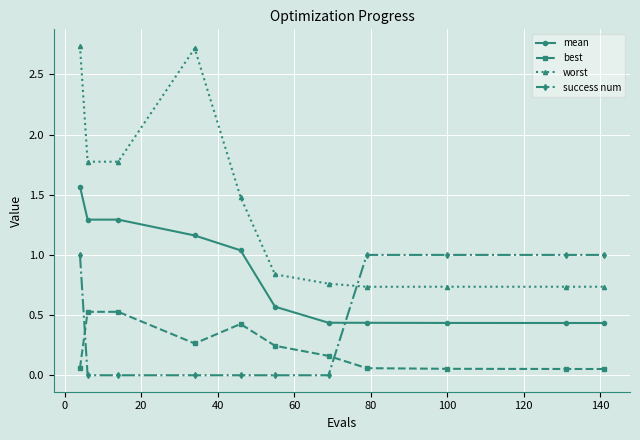

Which series has the largest total across all categories?

worst